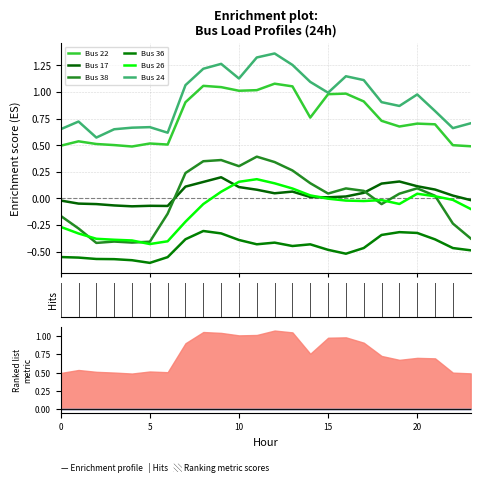

In Bus 26, how many points are lower than both neighbors (excluding endpoints)?

3